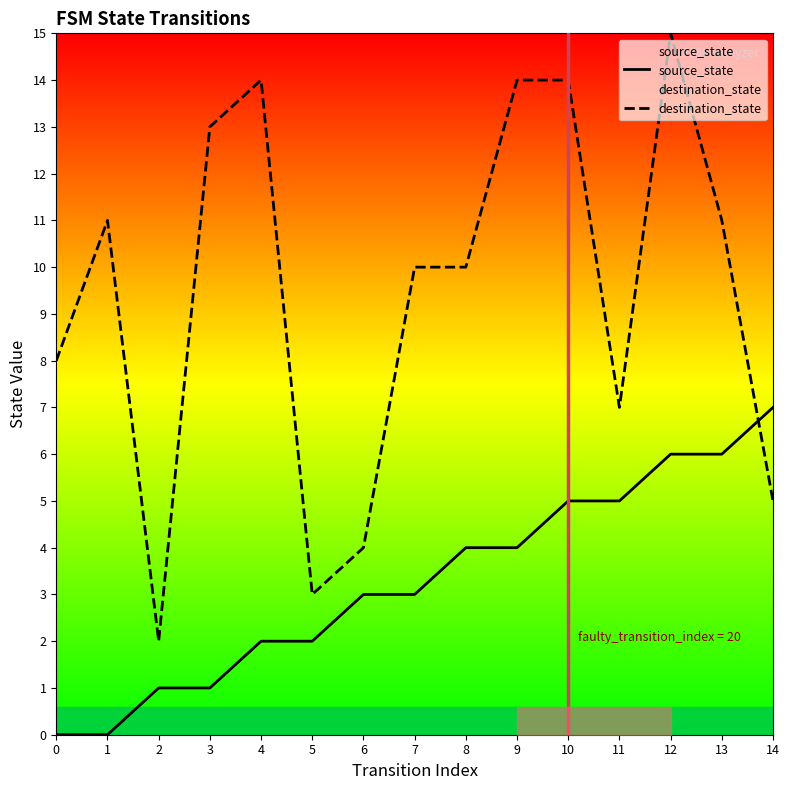

True or false: destination_state has more than 0 interior local peaks.

True